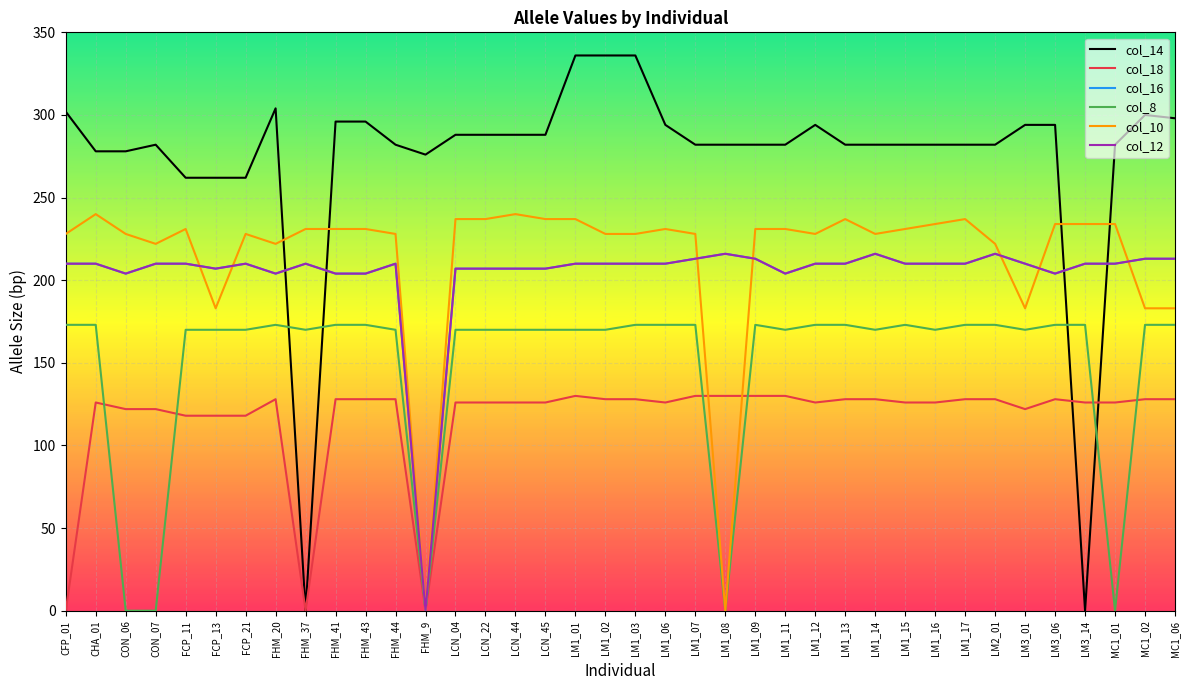

Between which two adjacent categories do col_14 and col_8 first intersect?

FHM_20 and FHM_37